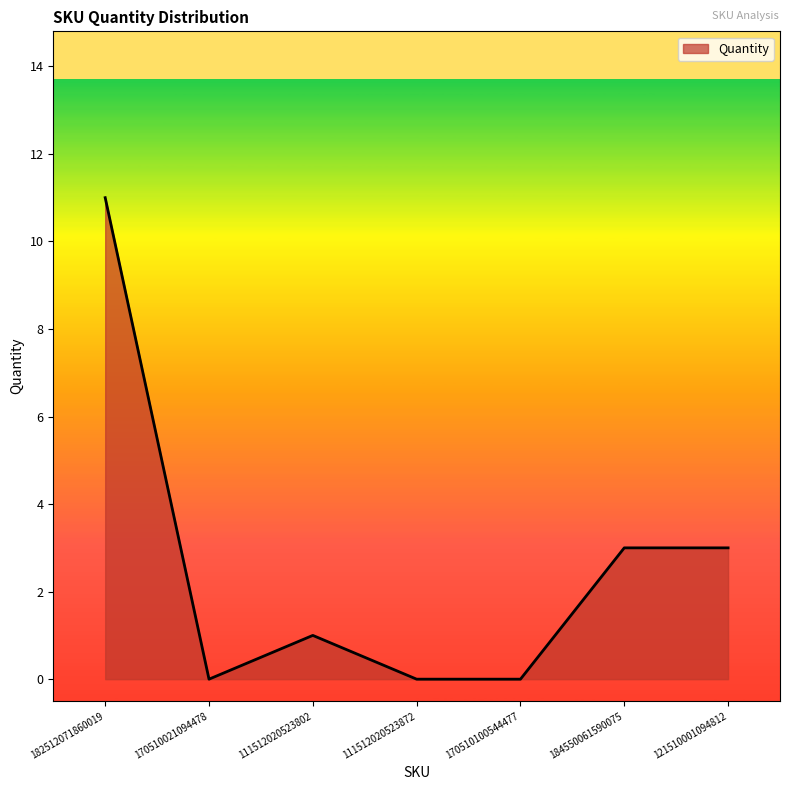

How many values are below 1?

3